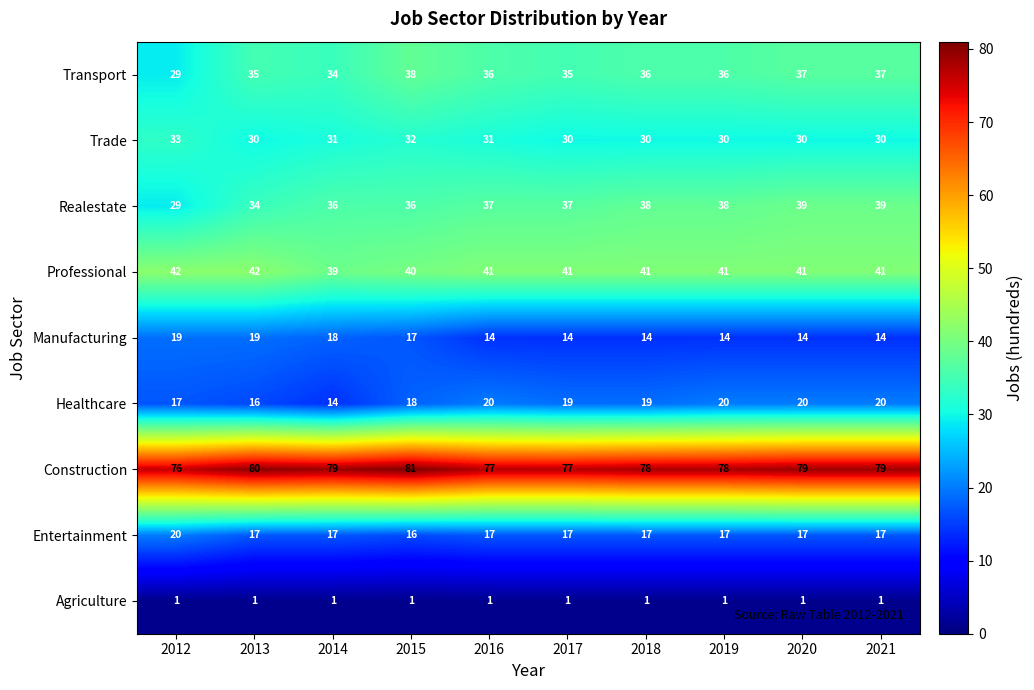

Rank the series at 2020 from lowest to highest value.

Agriculture, Manufacturing, Entertainment, Healthcare, Trade, Transport, Realestate, Professional, Construction